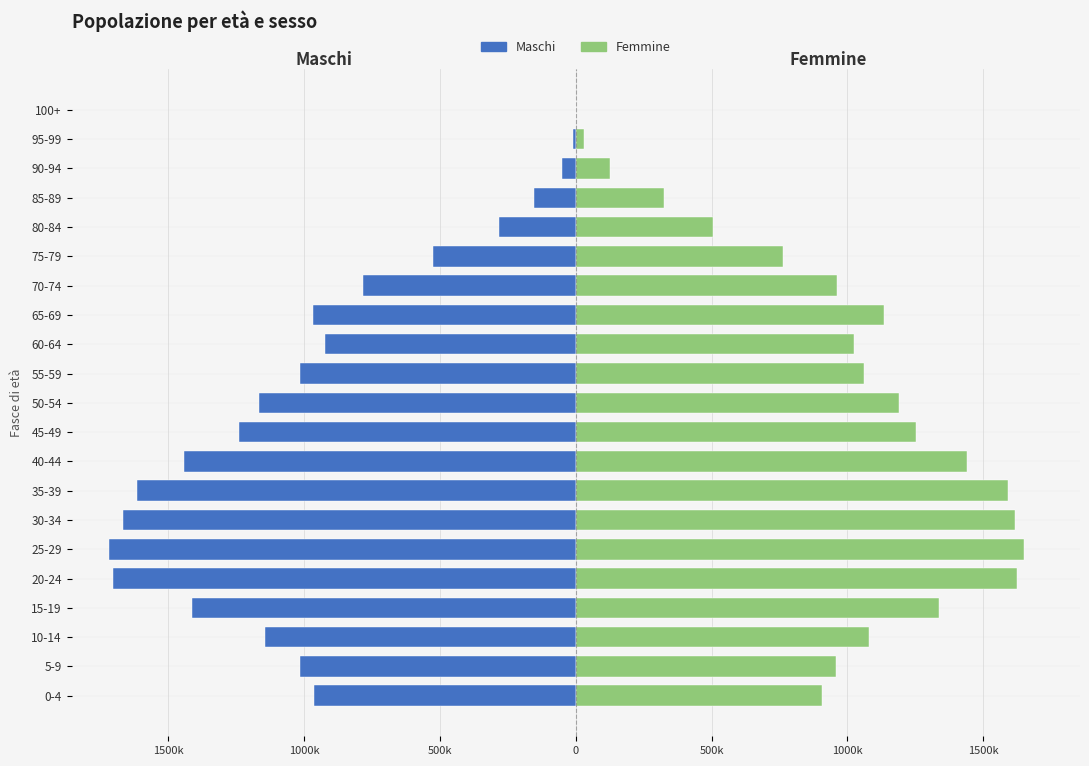

What is the average value of the Femmine series?

980179